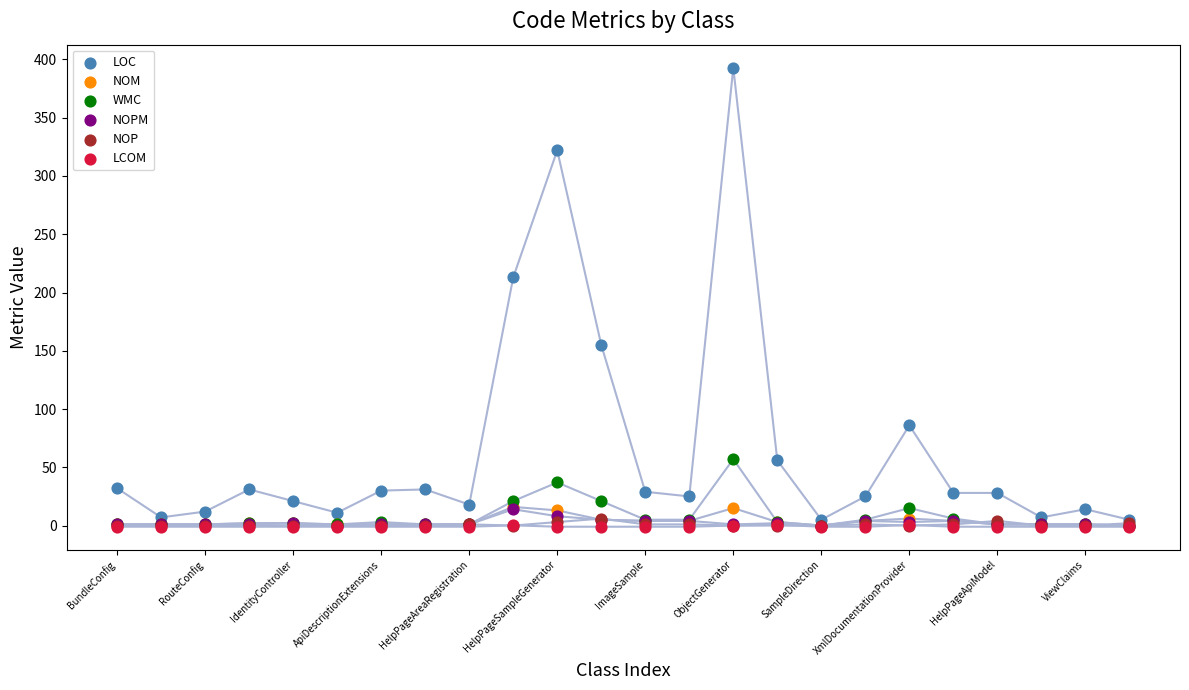

What are all the series names shown in the legend?

LOC, NOM, WMC, NOPM, NOP, LCOM